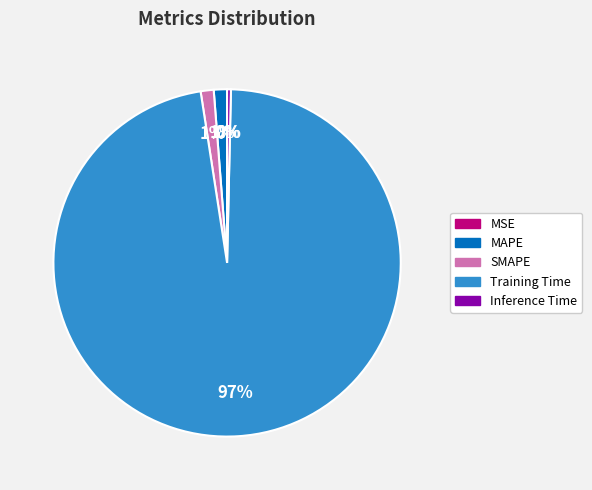

True or false: SMAPE accounts for 1% of the total.

True